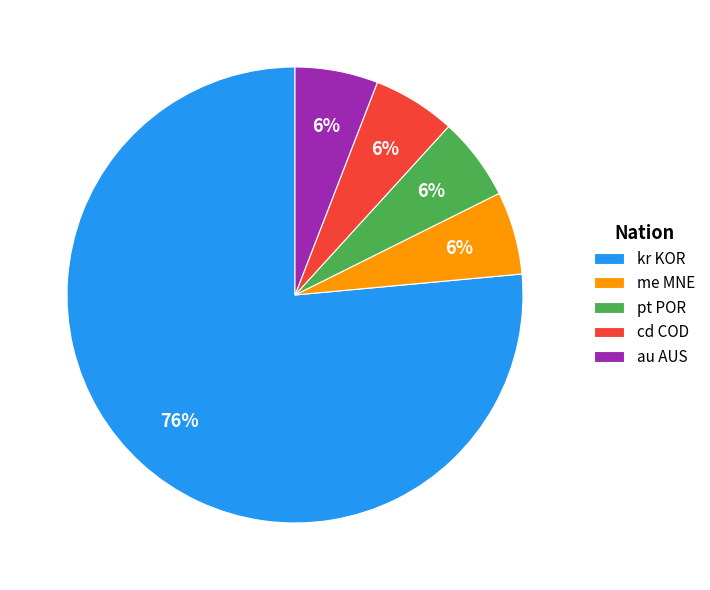

Is the sum of pt POR and kr KOR greater than half?

Yes